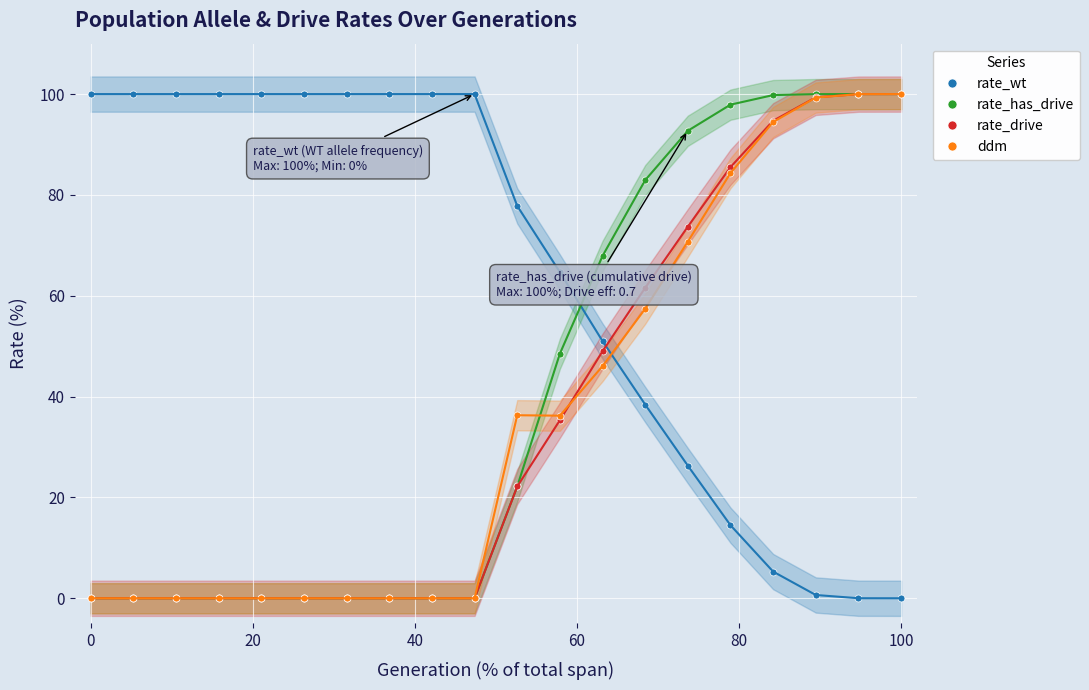

After their last crossing, which series has the higher values: rate_has_drive or rate_wt?

rate_has_drive